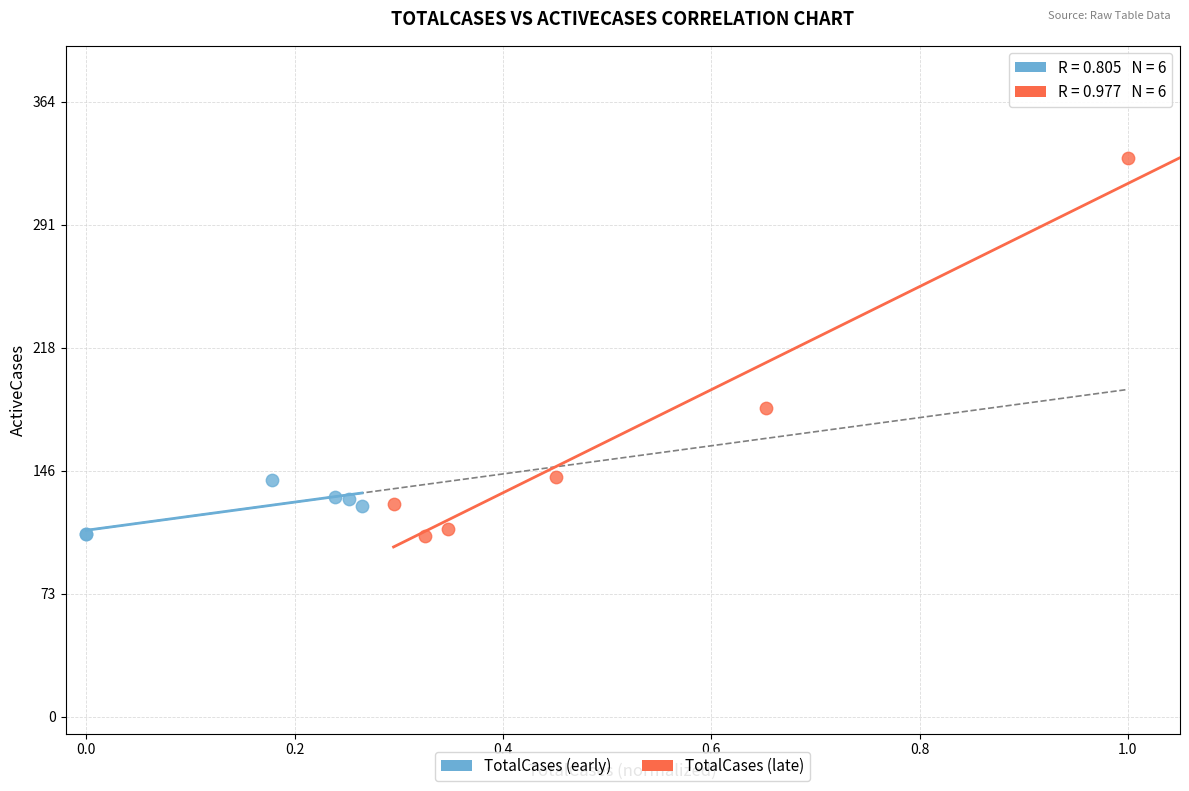

Which series contains the highest Y value?

TotalCases (late)